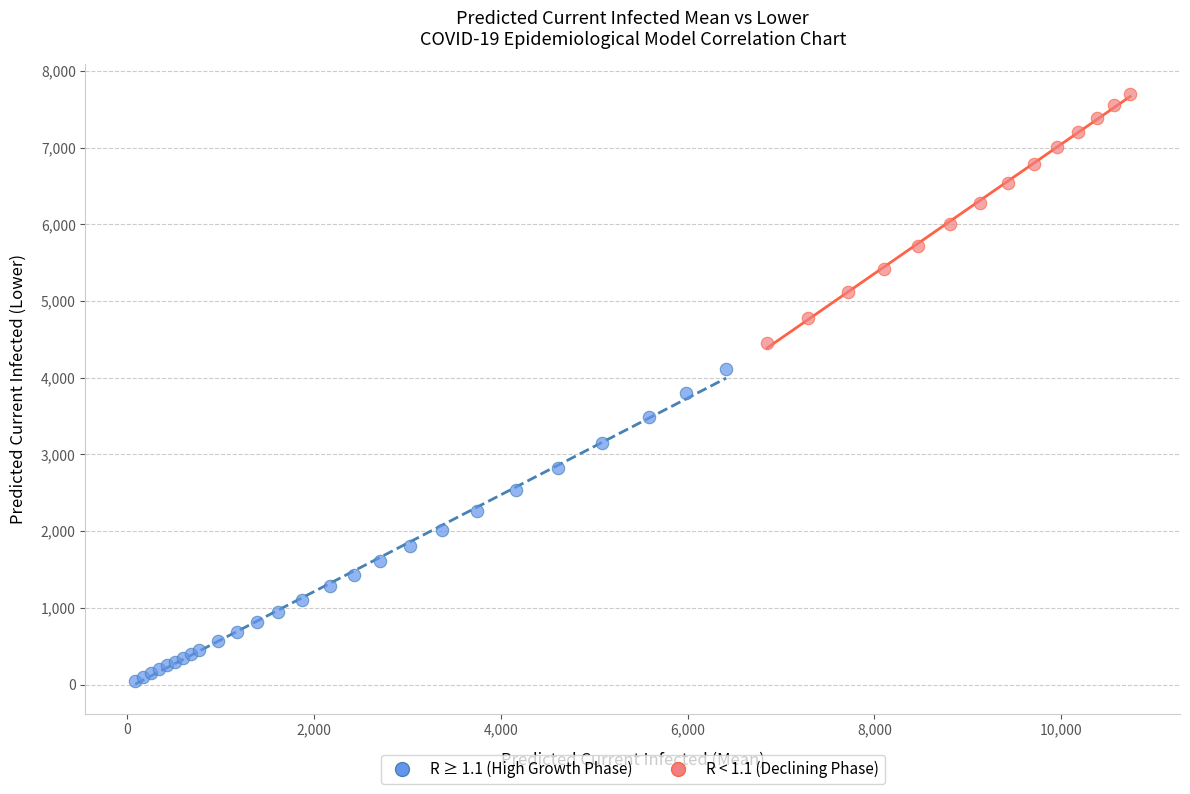

Which series contains the highest Y value?

R < 1.1 (Declining Phase)